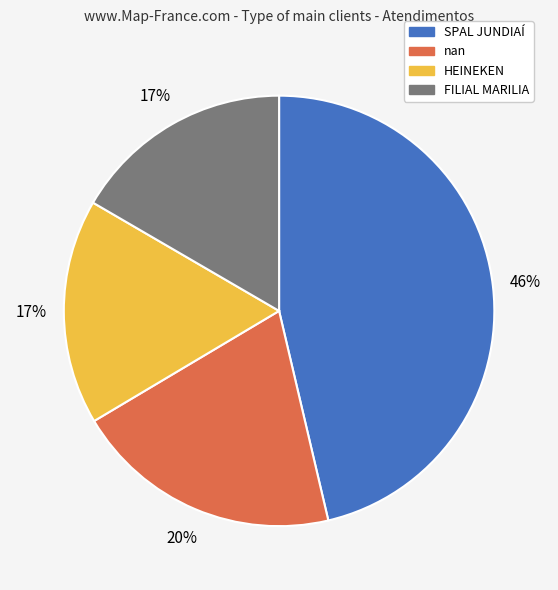

What is the ratio of the value at FILIAL MARILIA to the value at SPAL JUNDIAÍ?

0.4